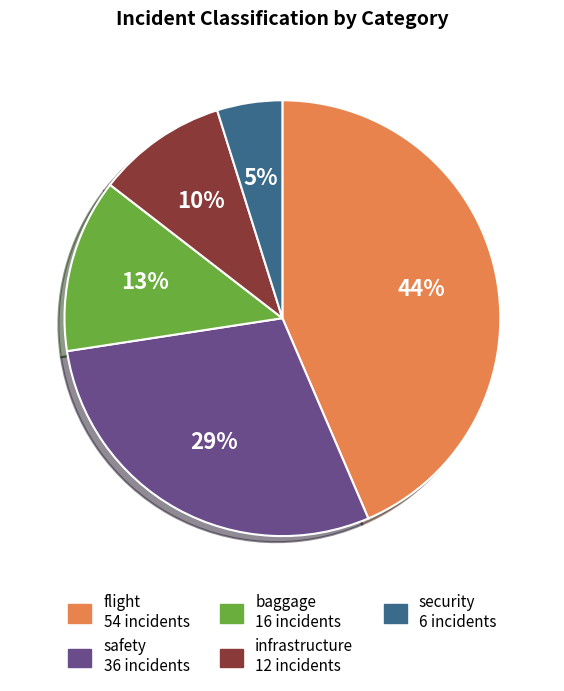

True or false: safety accounts for 43% of the total.

False